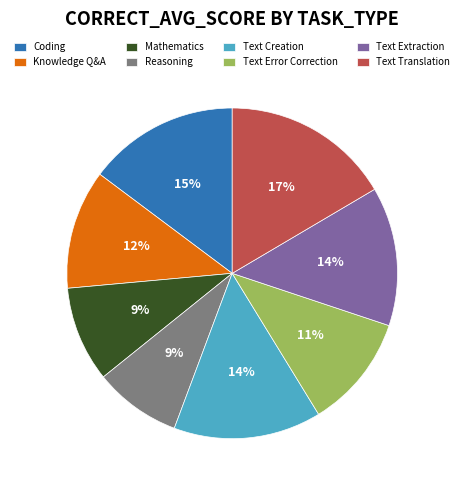

To the nearest percent, what percentage of the pie is Knowledge Q&A?

12%